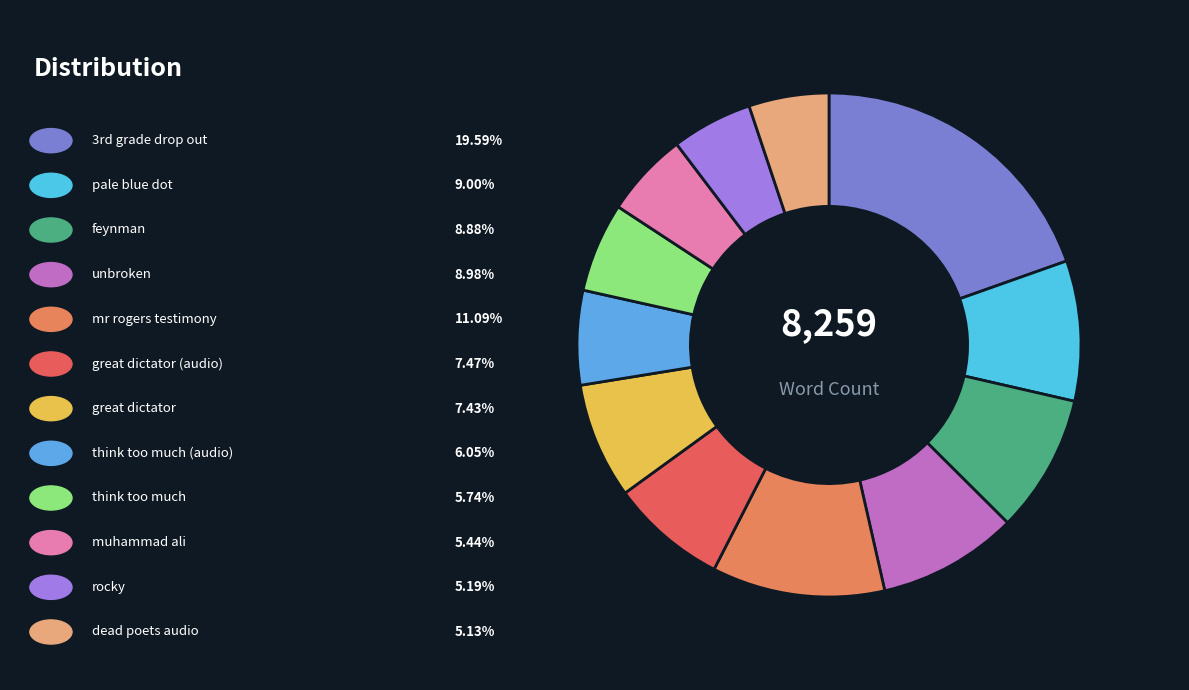

How many slices are in this pie chart?

12